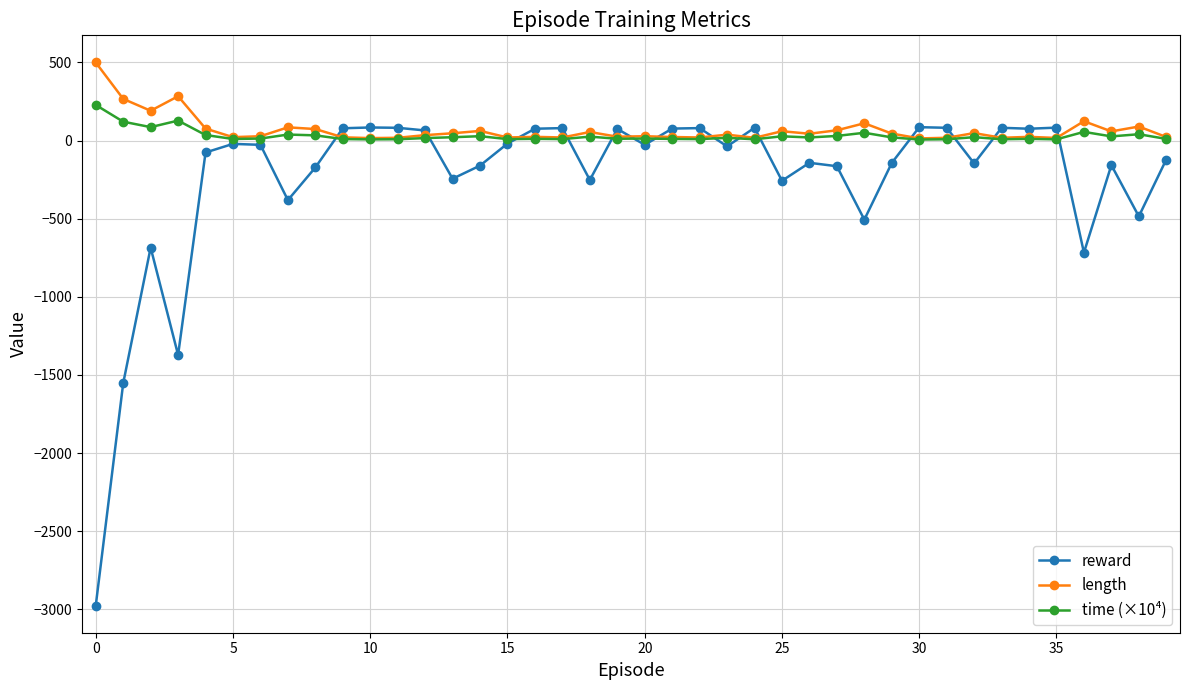

What is the difference between the second highest and second lowest values in the length series?

268.0